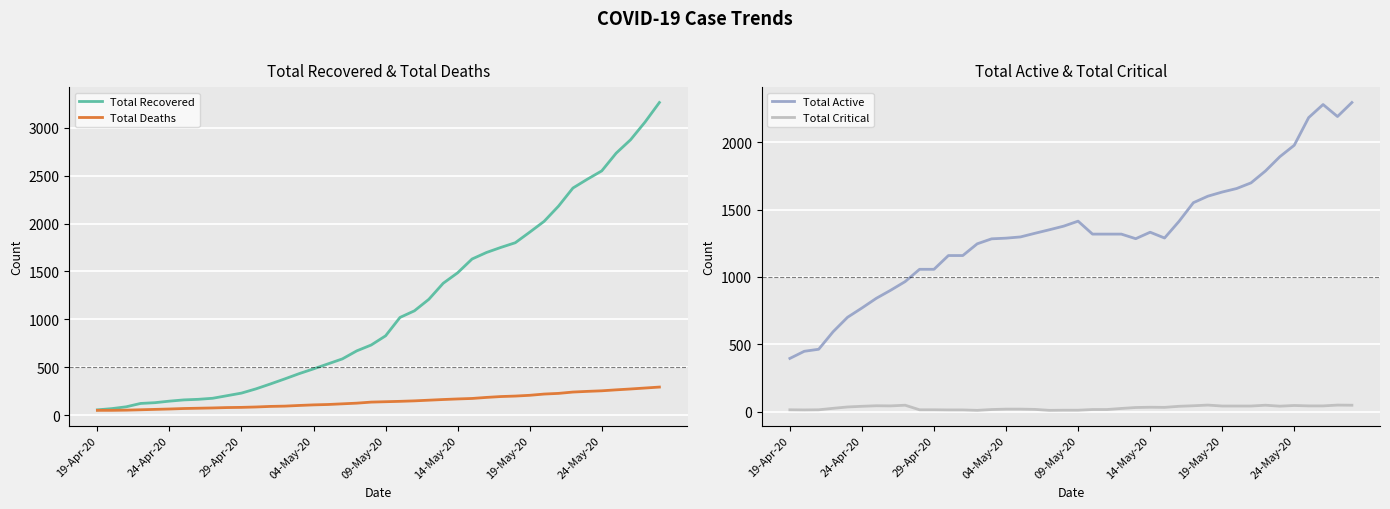

Reading left to right, transcribe all the data shown in this chart.

Total Recovered: 55	68	87	122	130	146	159	165	176	203	230	274	325	378	433	483	535	587	671	732	828	1020	1089	1209	1377	1486	1630	1698	1751	1800	1910	2023	2182	2371	2463	2550	2735	2875	3059	3264
Total Deaths: 50	50	52	56	60	64	69	72	75	79	81	85	91	94	101	107	111	118	125	136	140	144	149	156	163	169	174	185	194	199	207	220	227	241	248	254	264	273	283	293
Total Active: 396	449	464	594	701	770	842	902	966	1057	1057	1159	1159	1246	1283	1288	1297	1324	1350	1377	1414	1318	1318	1318	1284	1332	1289	1412	1551	1599	1630	1656	1698	1786	1892	1977	2182	2279	2190	2294
Total Critical: 15	14	15	26	36	41	45	44	49	15	15	14	14	11	17	20	20	18	11	12	12	17	17	25	32	34	33	41	45	50	43	43	43	49	42	47	44	44	50	49